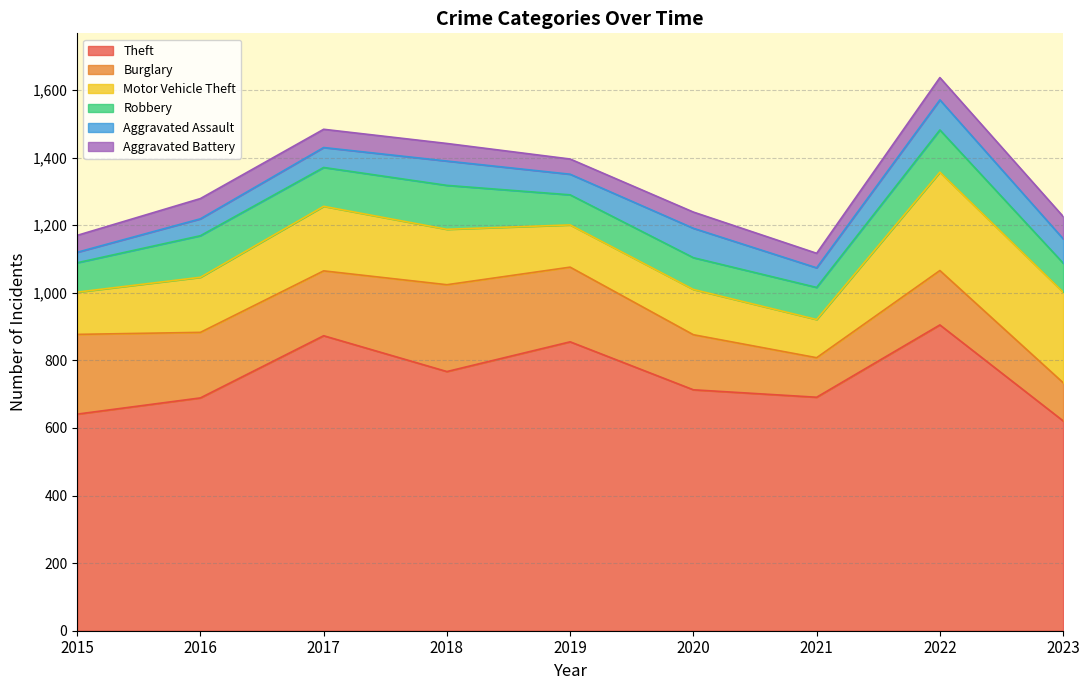

True or false: Aggravated Assault and Burglary intersect in this chart.

False